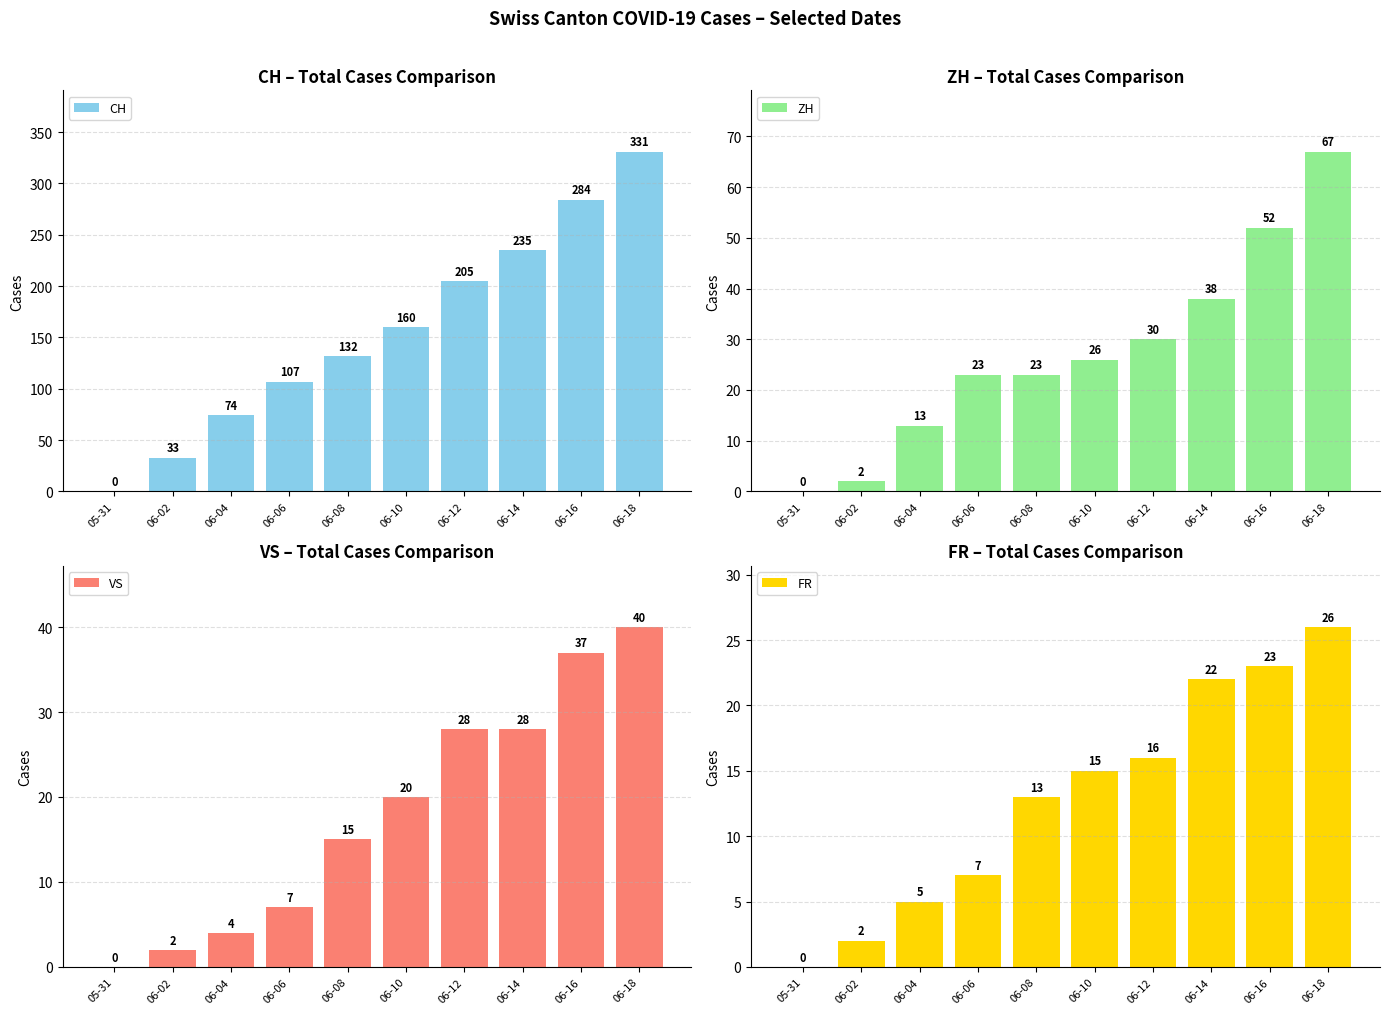

At which category does the chart reach its peak across all series?

06-18